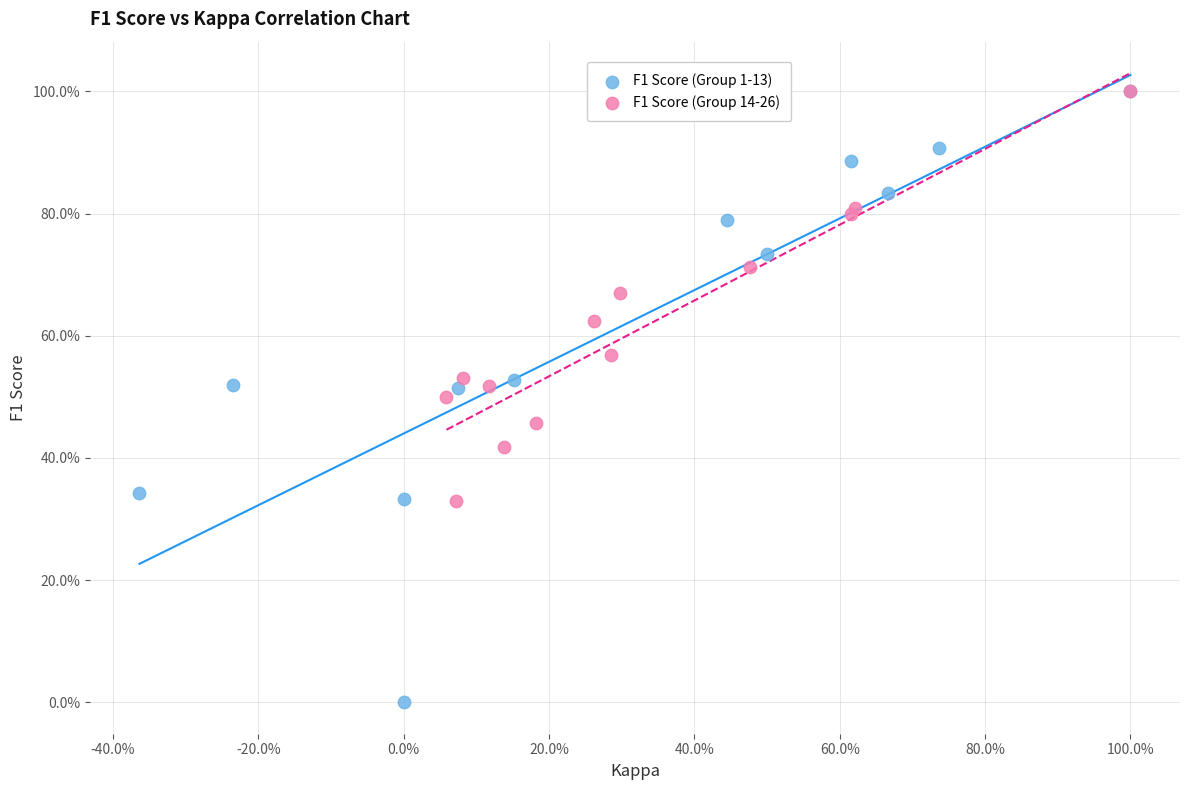

What are all the series names shown in the legend?

F1 Score (Group 1-13), F1 Score (Group 14-26)